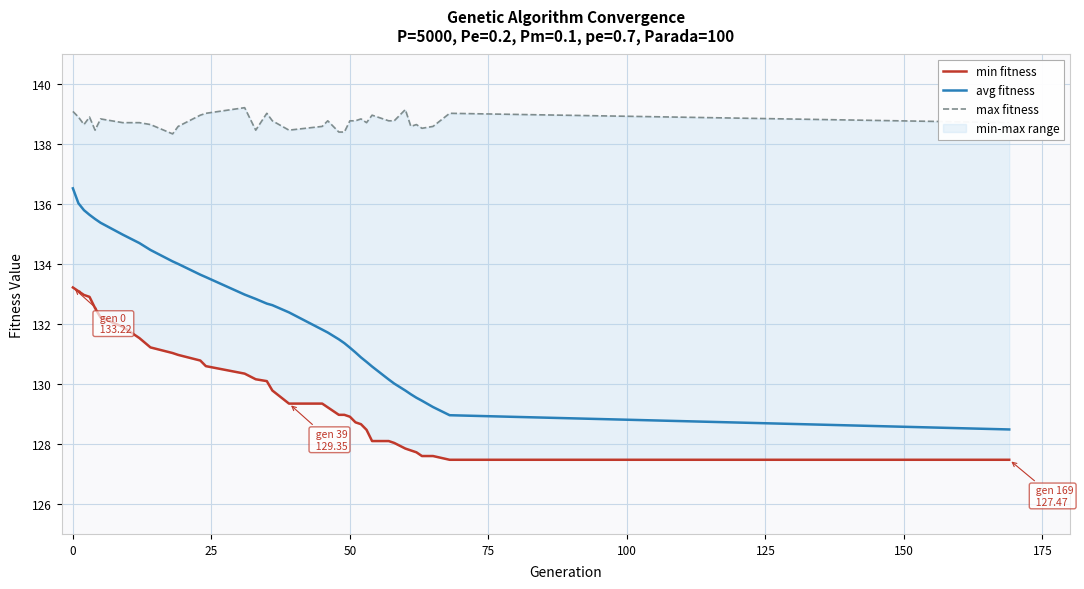

What are all the series names shown in the legend?

min fitness, avg fitness, max fitness